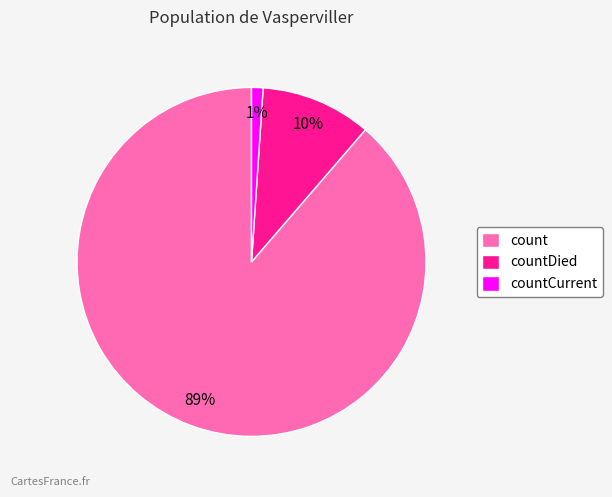

Do countDied and count together represent more than half of the pie?

Yes